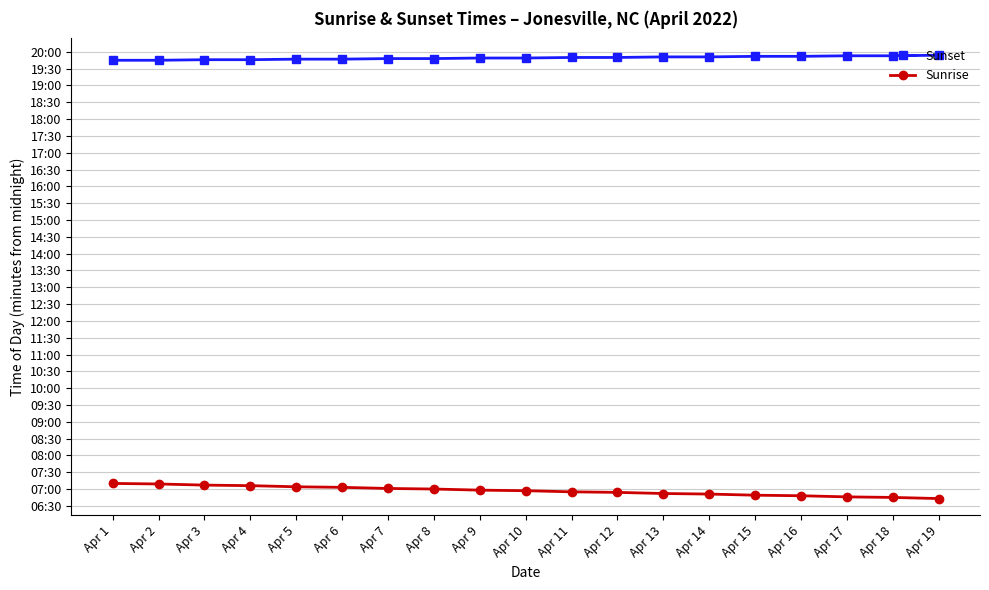

What are all the series names shown in the legend?

Sunset, Sunrise